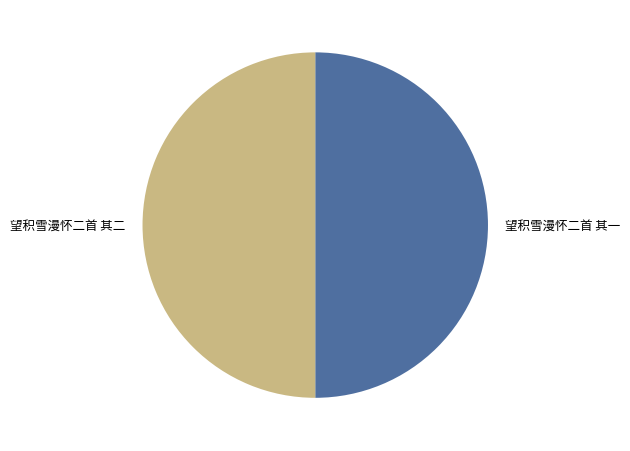

Approximately how many times larger is the value at 望积雪漫怀二首 其一 compared to 望积雪漫怀二首 其二?

1.0